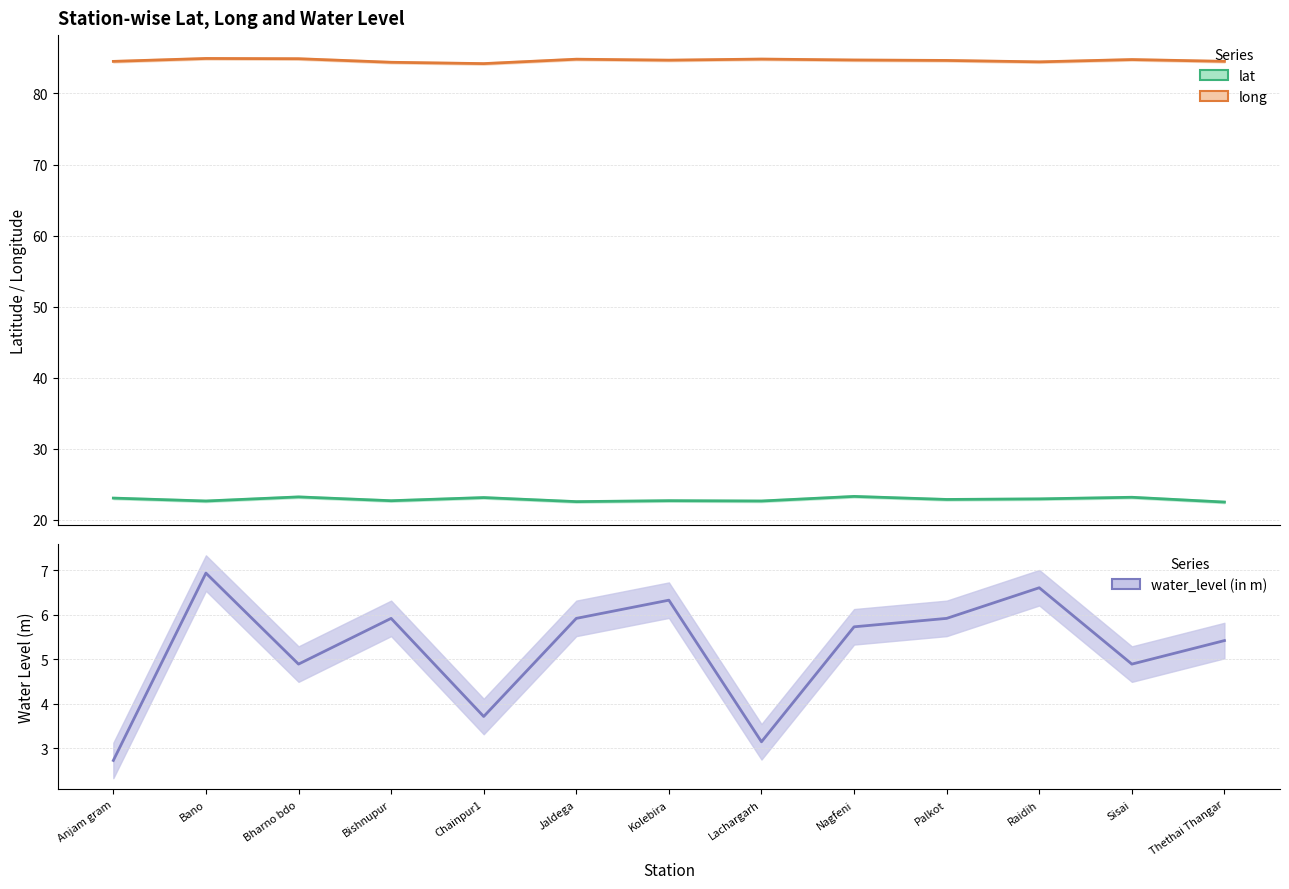

What are all the series names shown in the legend?

lat, long, water_level (in m)